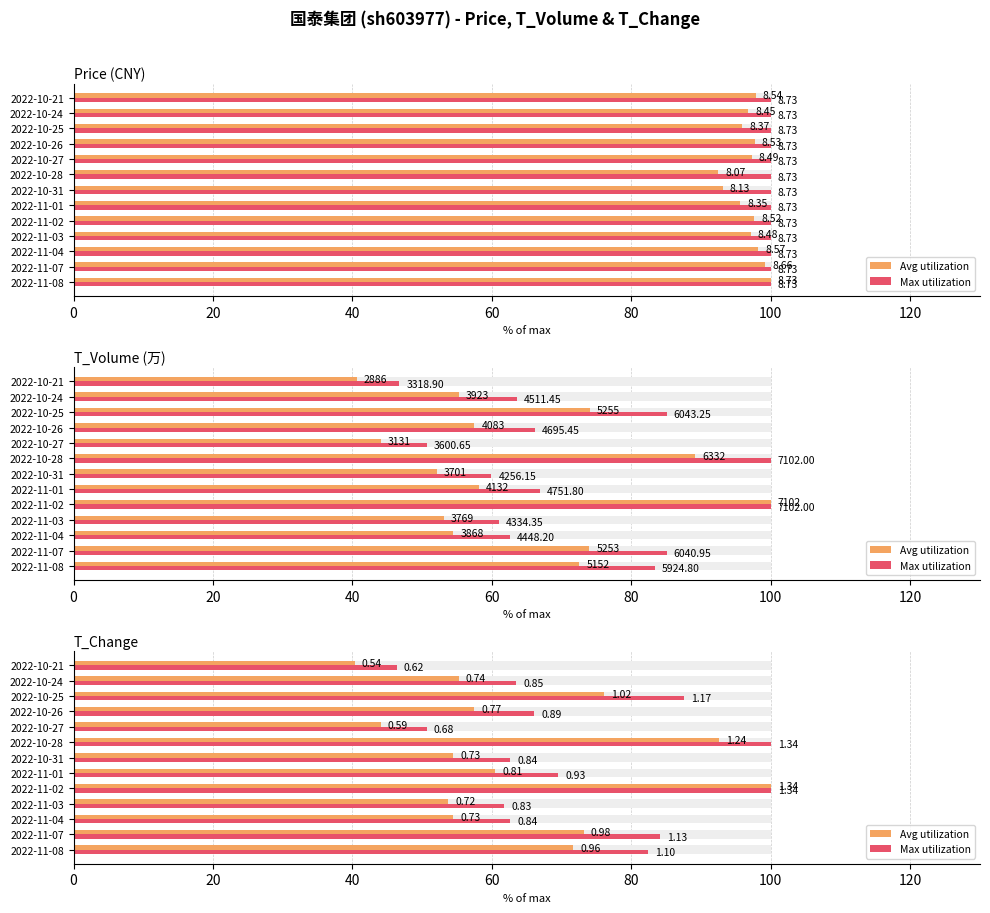

What is the minimum value shown in the chart?

40.3